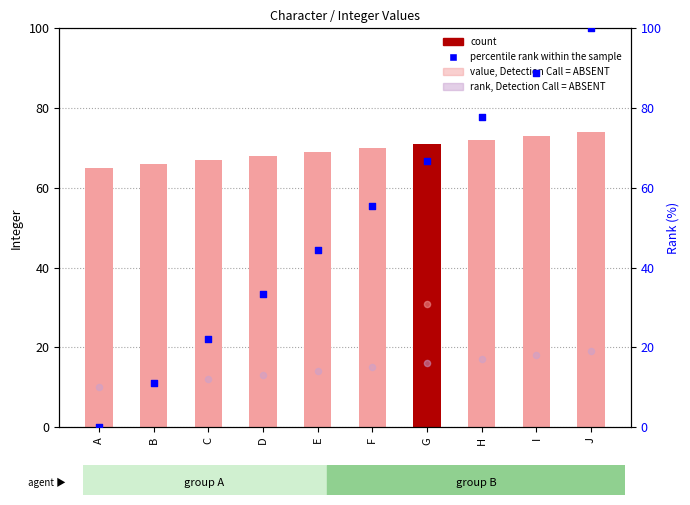

Which series has the largest total across all categories?

Integer